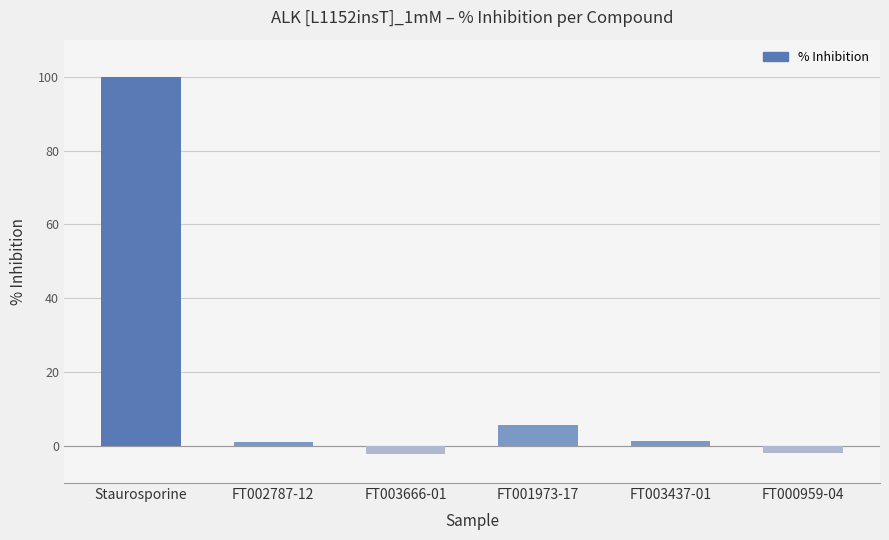

What is the change in value from FT002787-12 to FT000959-04?

-3.0